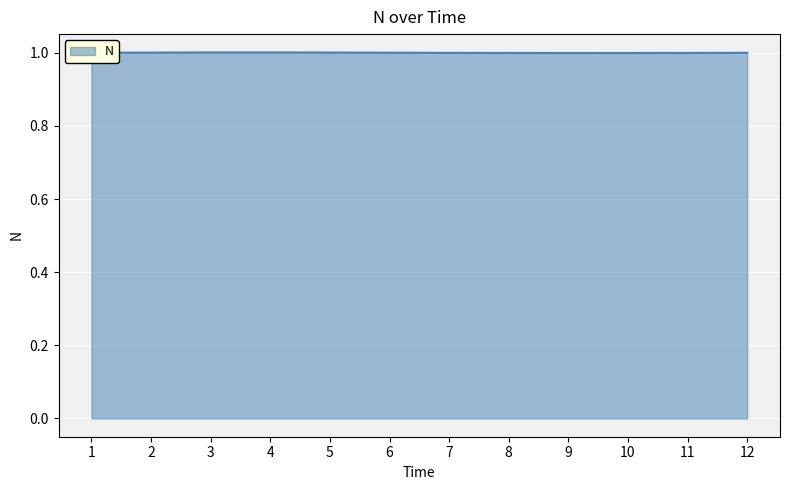

The value at 8 is 1.0. True or false?

True